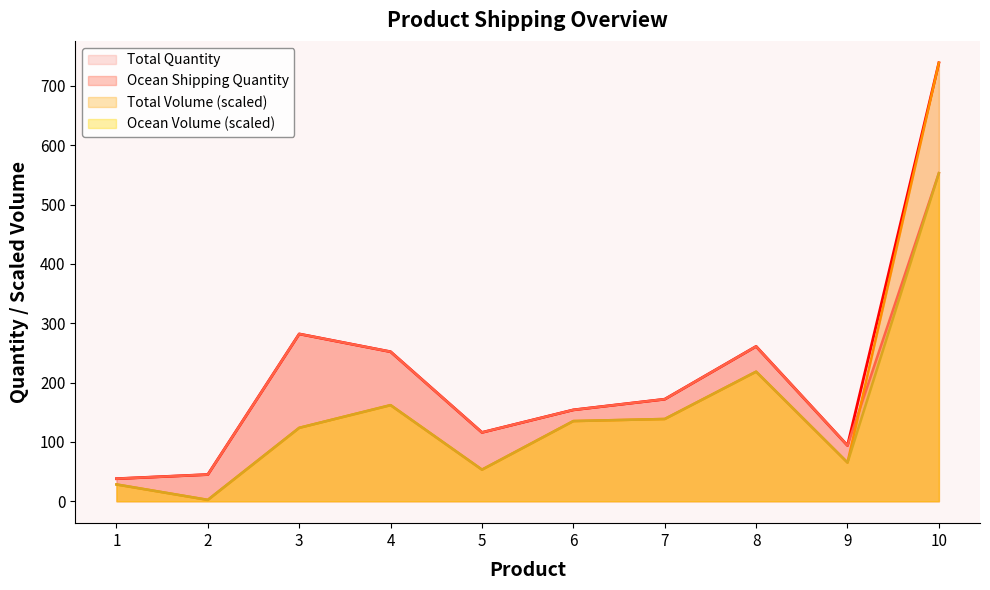

At which label is Total Volume closest to 370?

8